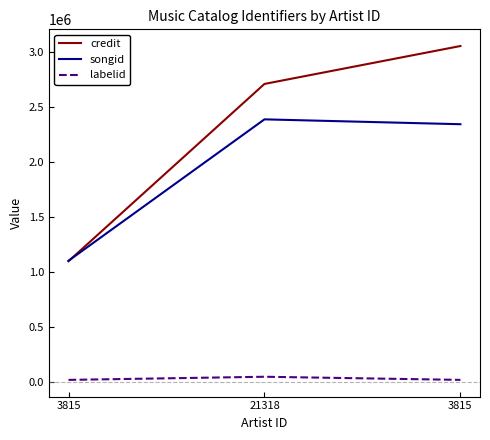

Reading right to left, what are all the values shown in this chart?

credit: 3815=3055829	21318=2711262	3815=1100023
songid: 3815=2345132	21318=2389354	3815=1104249
labelid: 3815=21224	21318=49738	3815=21224